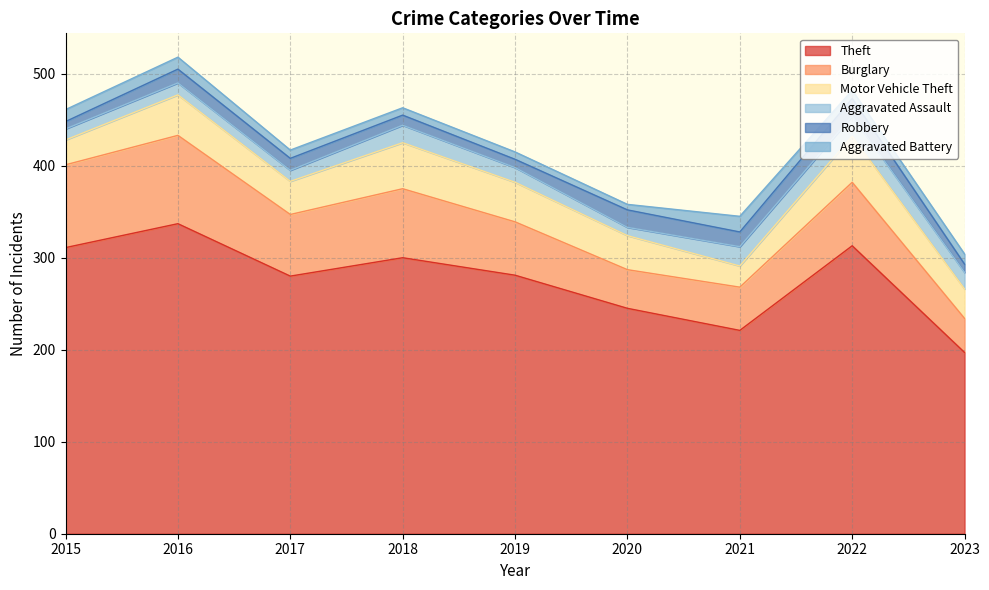

Where is the first local minimum for Motor Vehicle Theft?

2017